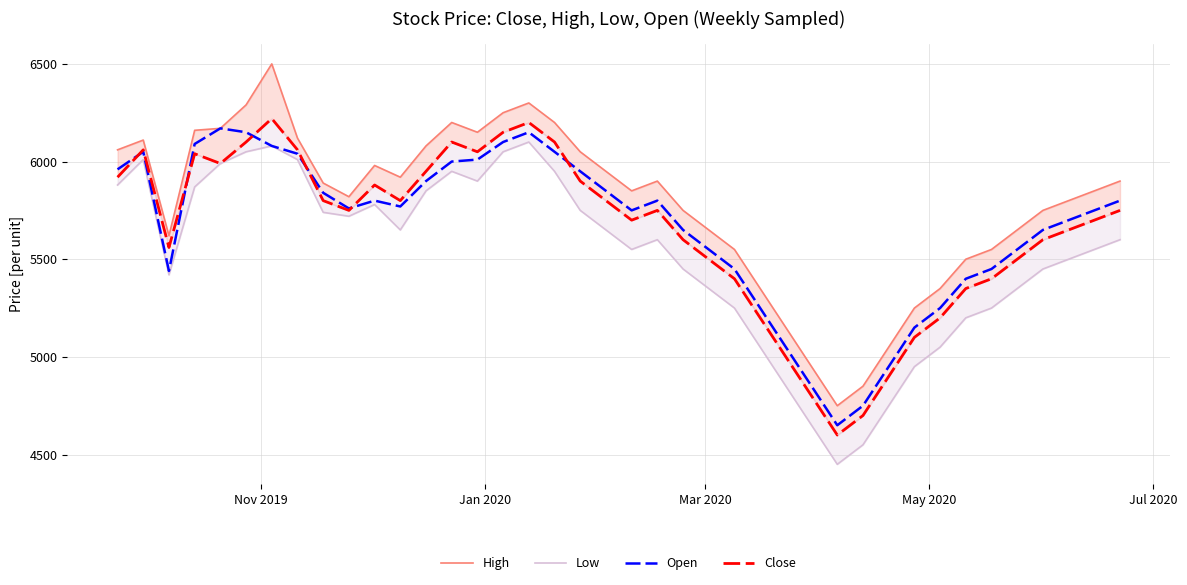

What is the lowest value of the Open series?

4650